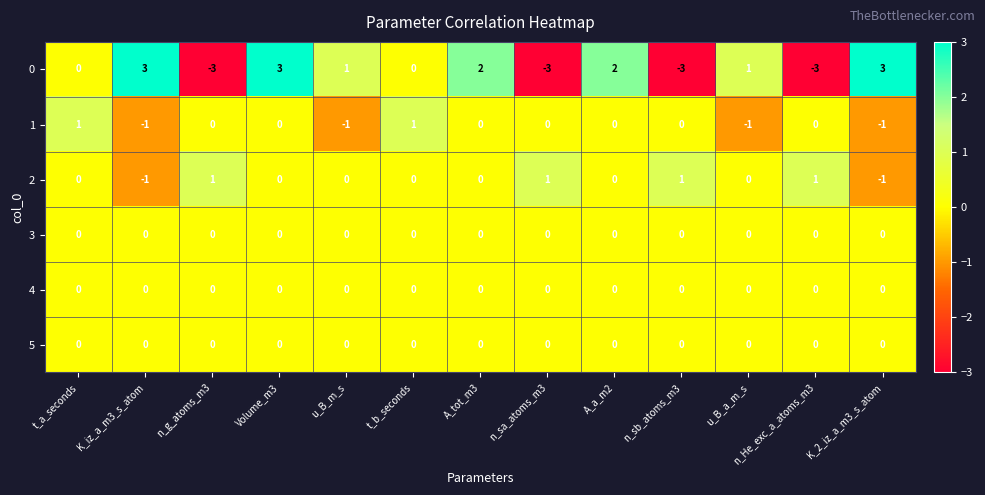

What is the difference between the maximum and second lowest values in the 0 series?

6